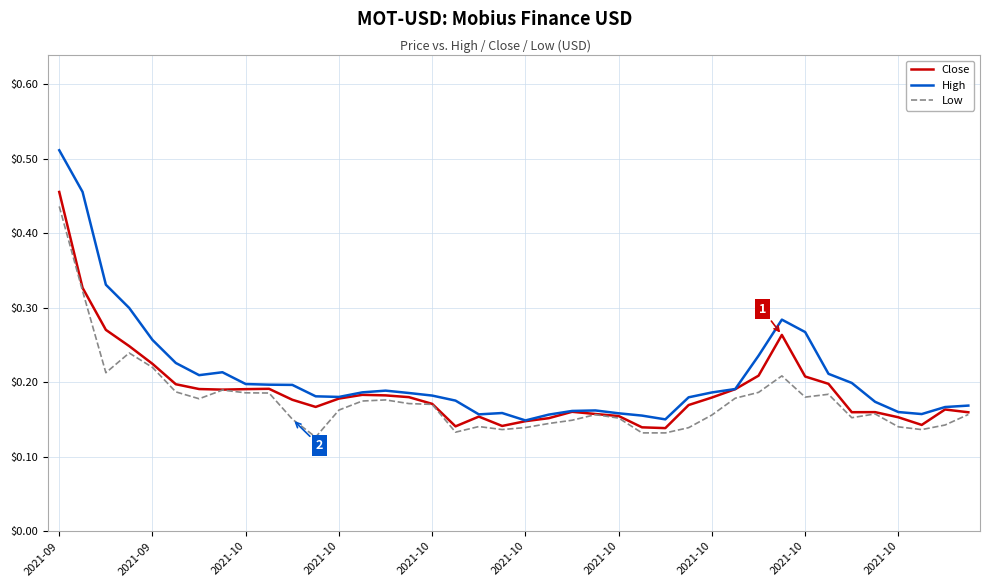

Which series has the widest spread of values?

High